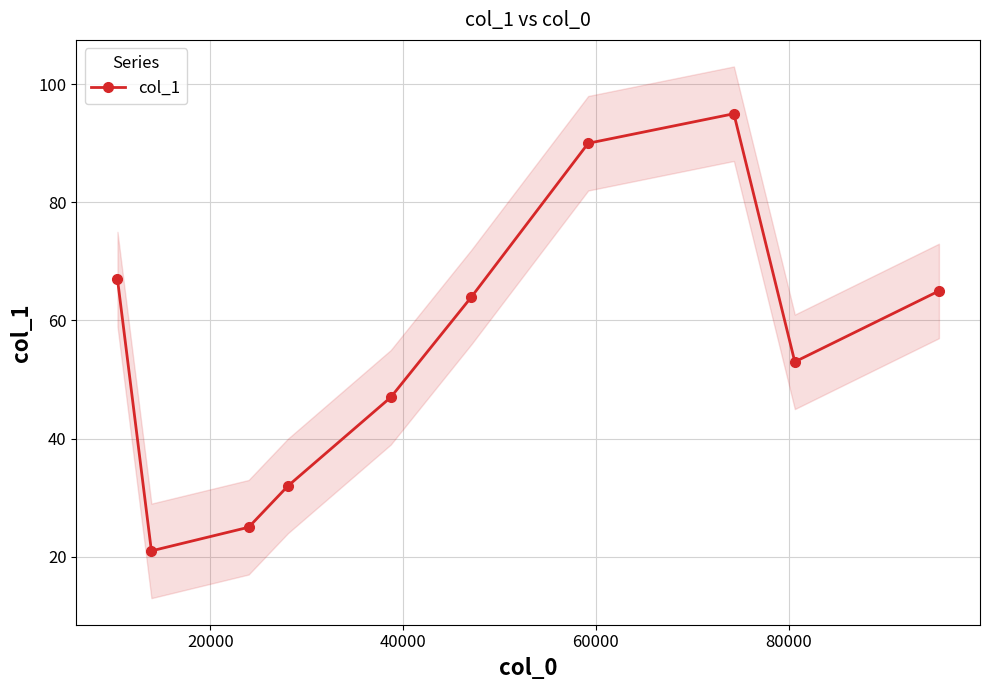

How many interior local peaks (higher than both neighbors) does the data have?

1